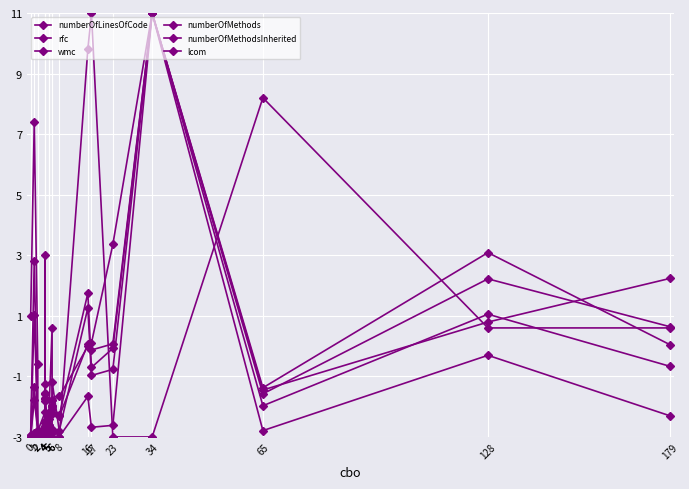

What is the value of the numberOfLinesOfCode point at the 3rd from the left?

-2.9